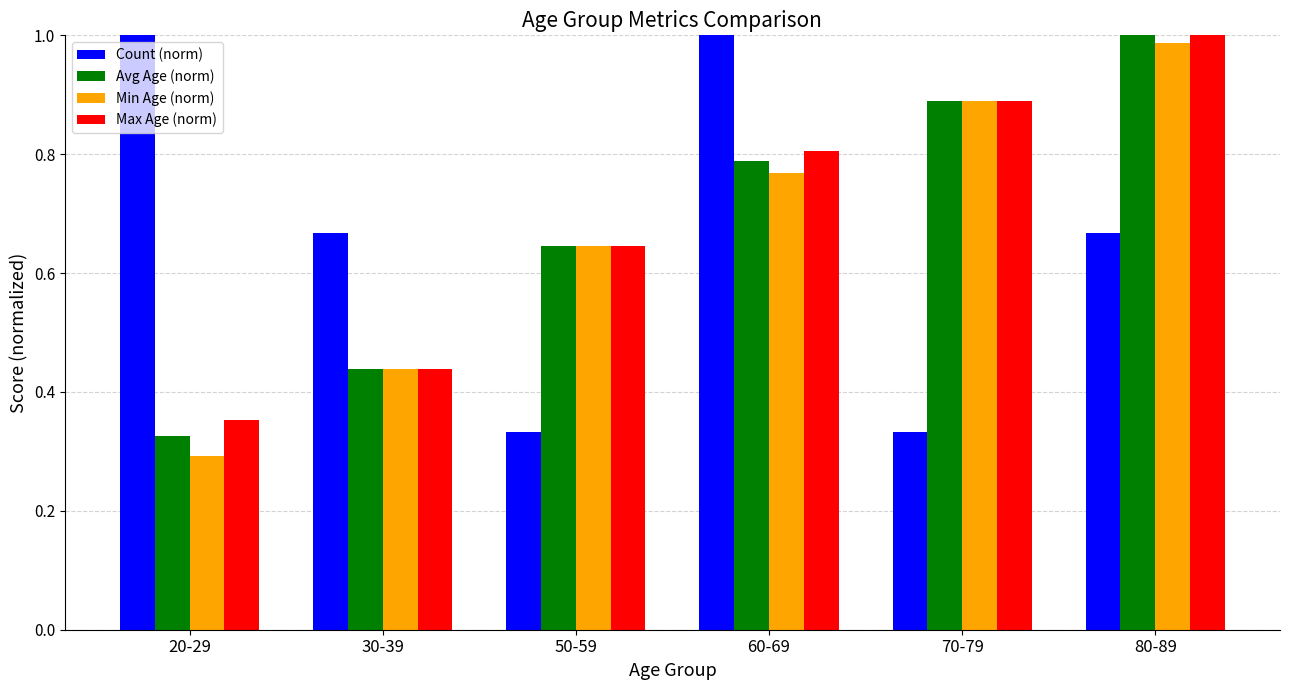

What is the value of the Max Age (norm) bar at the 3rd from the left?

0.6